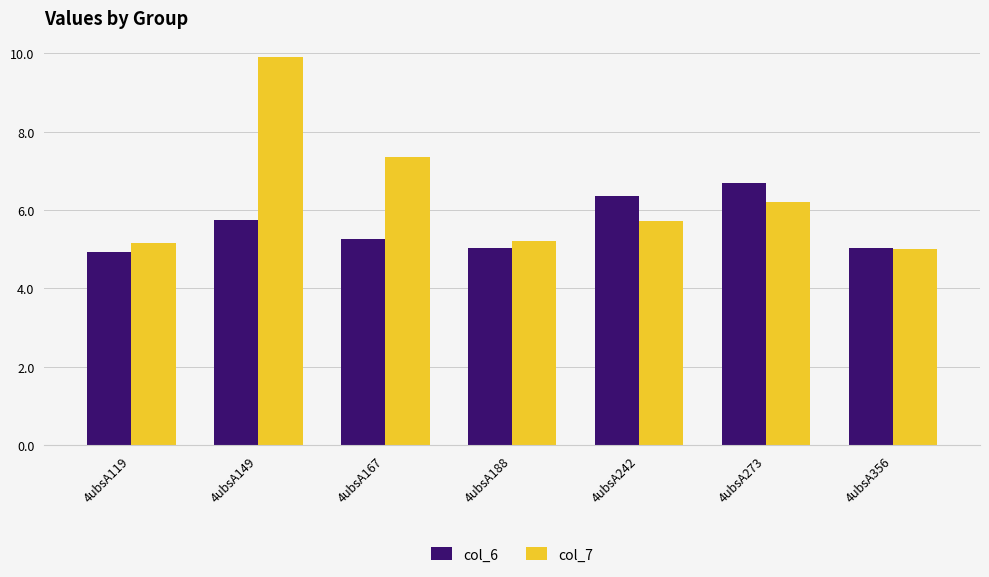

Is the value of col_7 at 4ubsA149 greater than the value of col_6 at 4ubsA188?

Yes